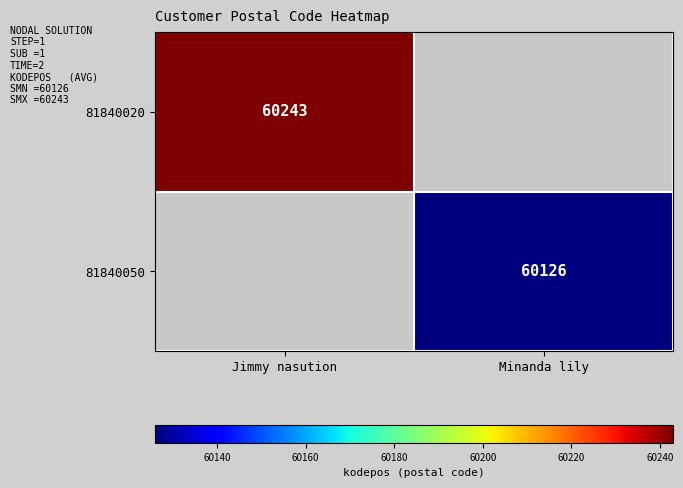

Is it true that 81840050 equals 60126 at Minanda lily?

True